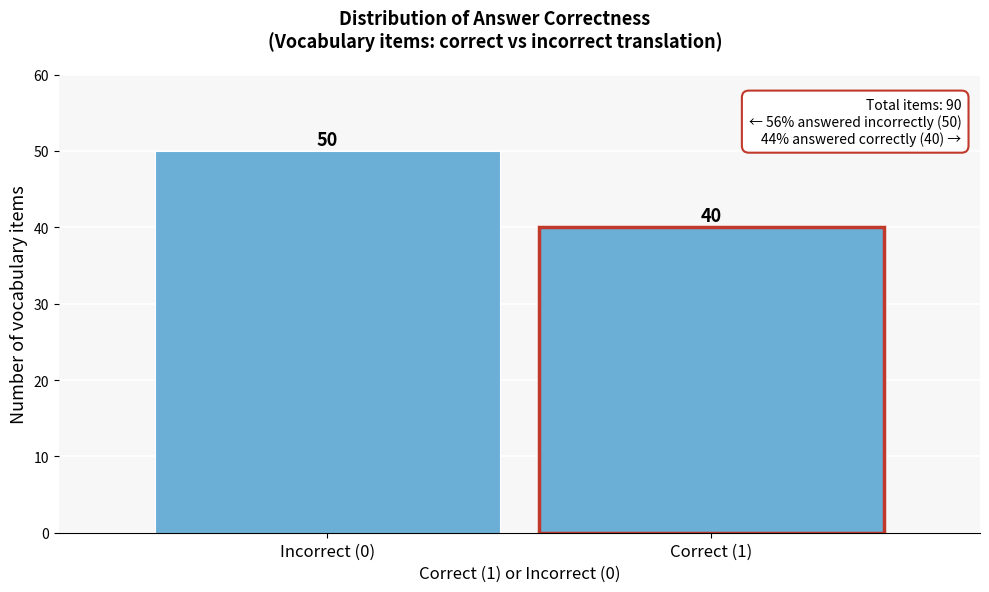

Reading left to right, list all the values displayed in this chart.

50	40